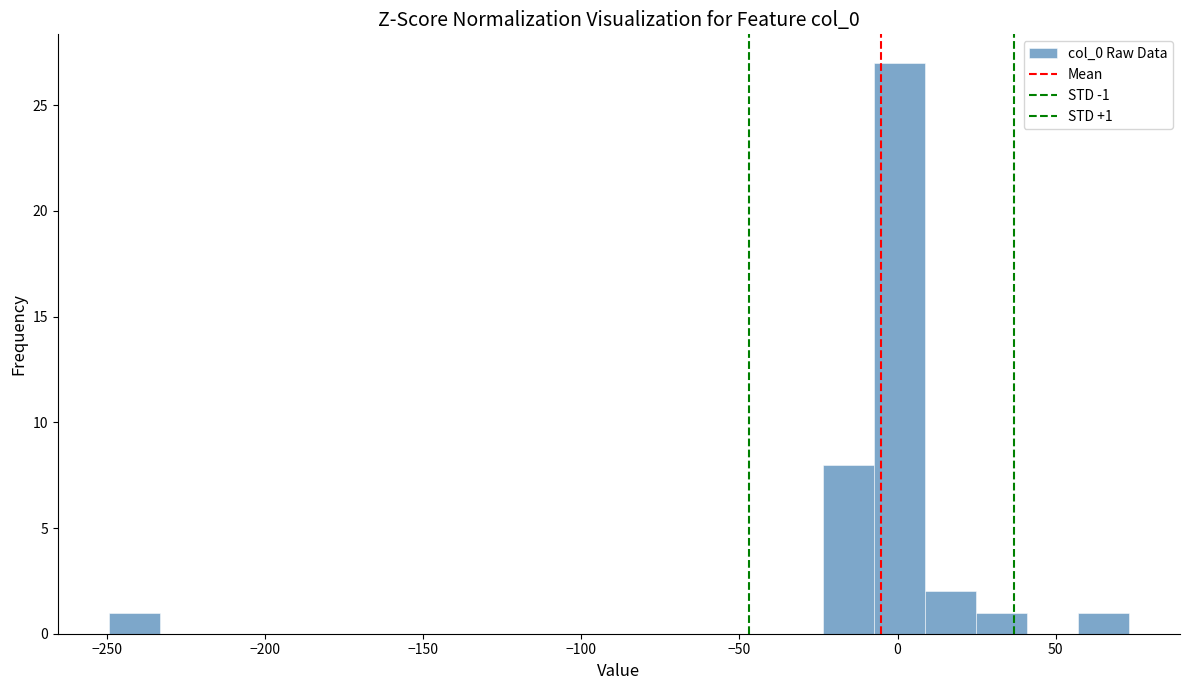

Around what value on the x-axis is the tallest bar? Give the approximate position of its centre, as read against the axis.

0